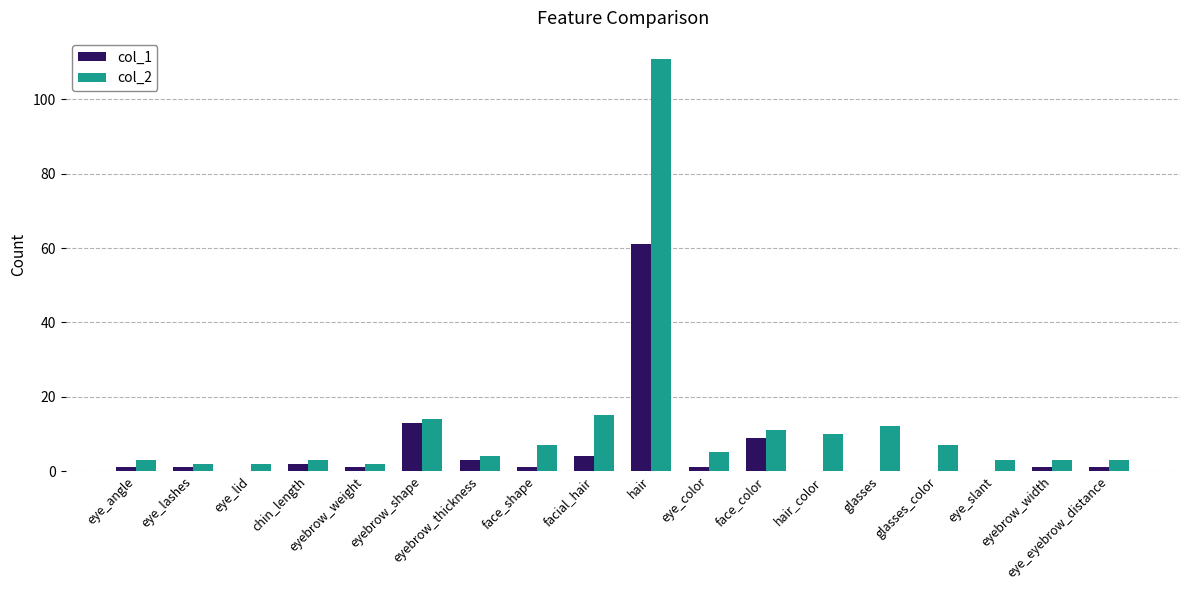

What are all the series names shown in the legend?

col_1, col_2